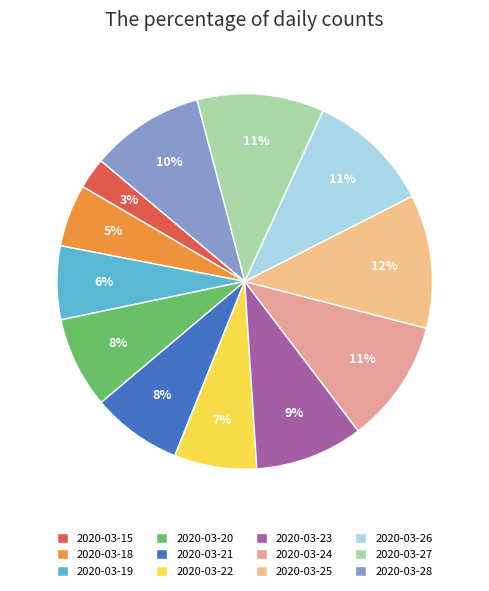

How many slices are in this pie chart?

12